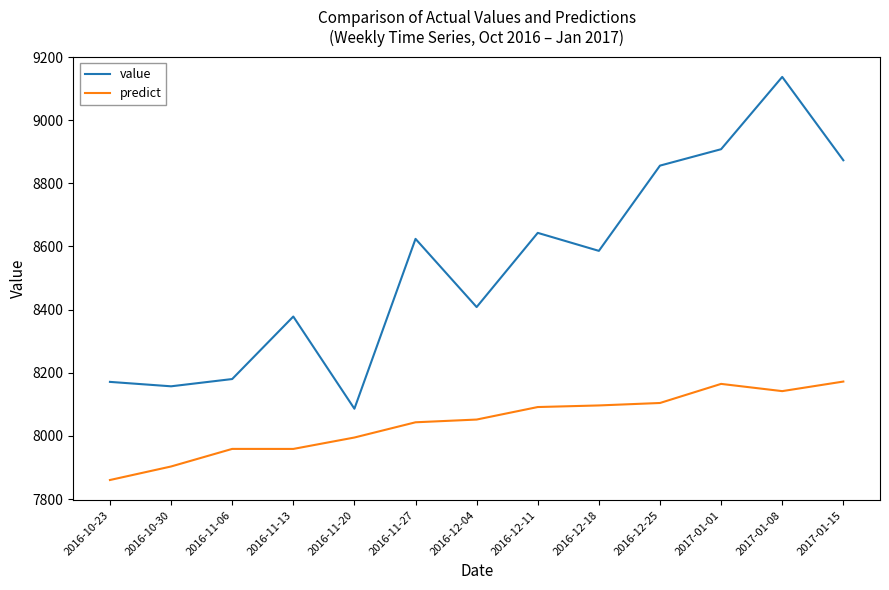

The value series shows 4487.8 at 2017-01-15. True or false?

False